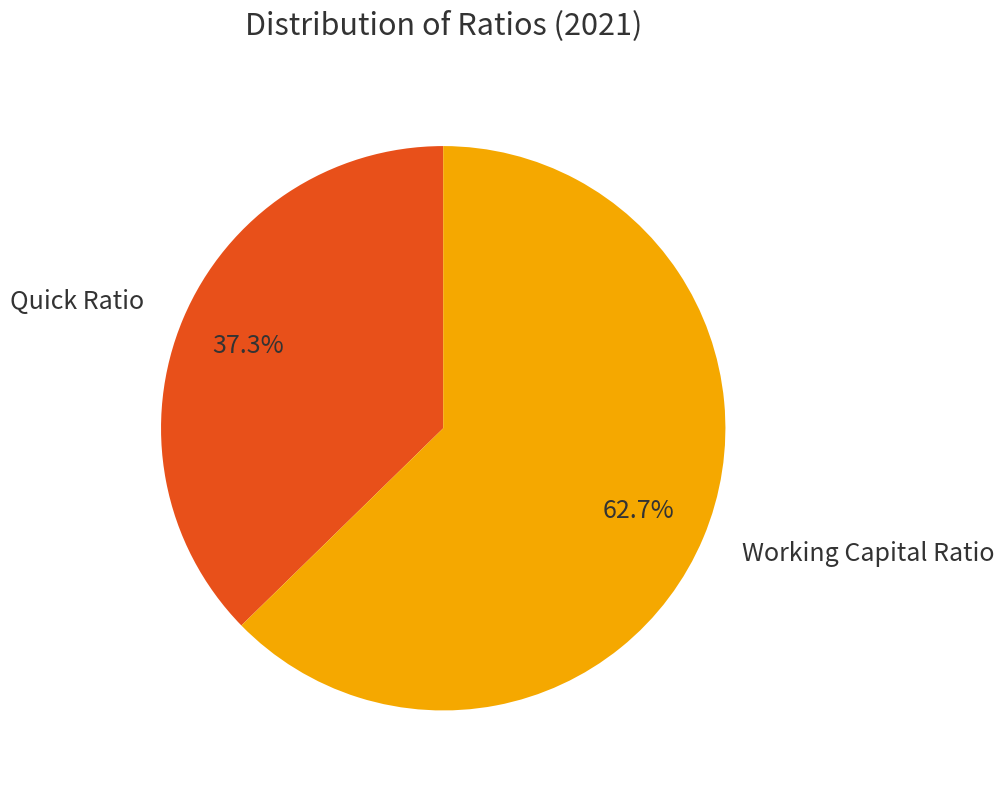

To the nearest percent, what is the average slice percentage?

50%